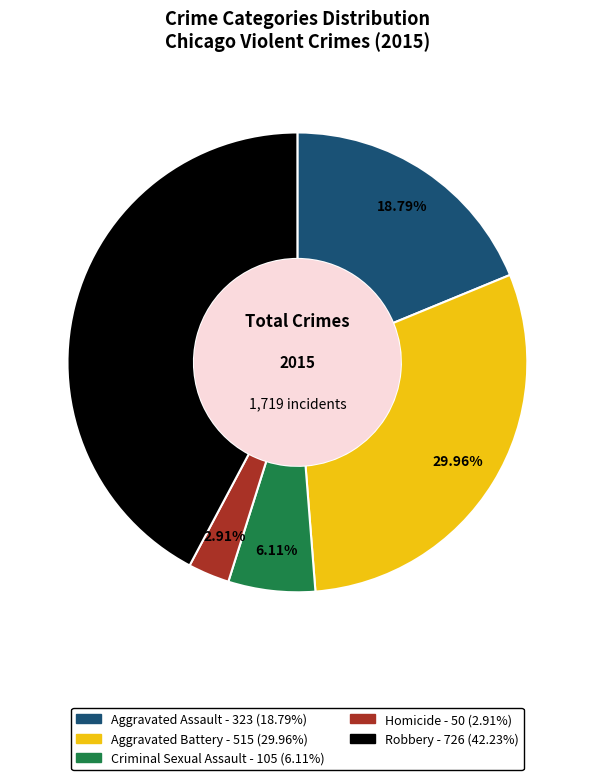

To the nearest percent, what portion does Aggravated Assault represent?

19%